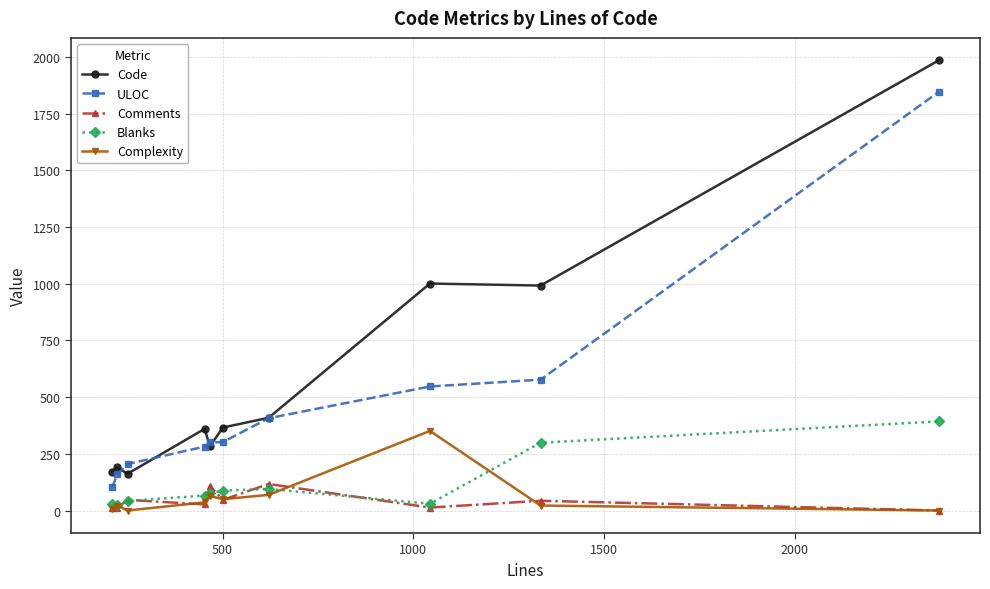

What is the highest value of the Complexity series?

351